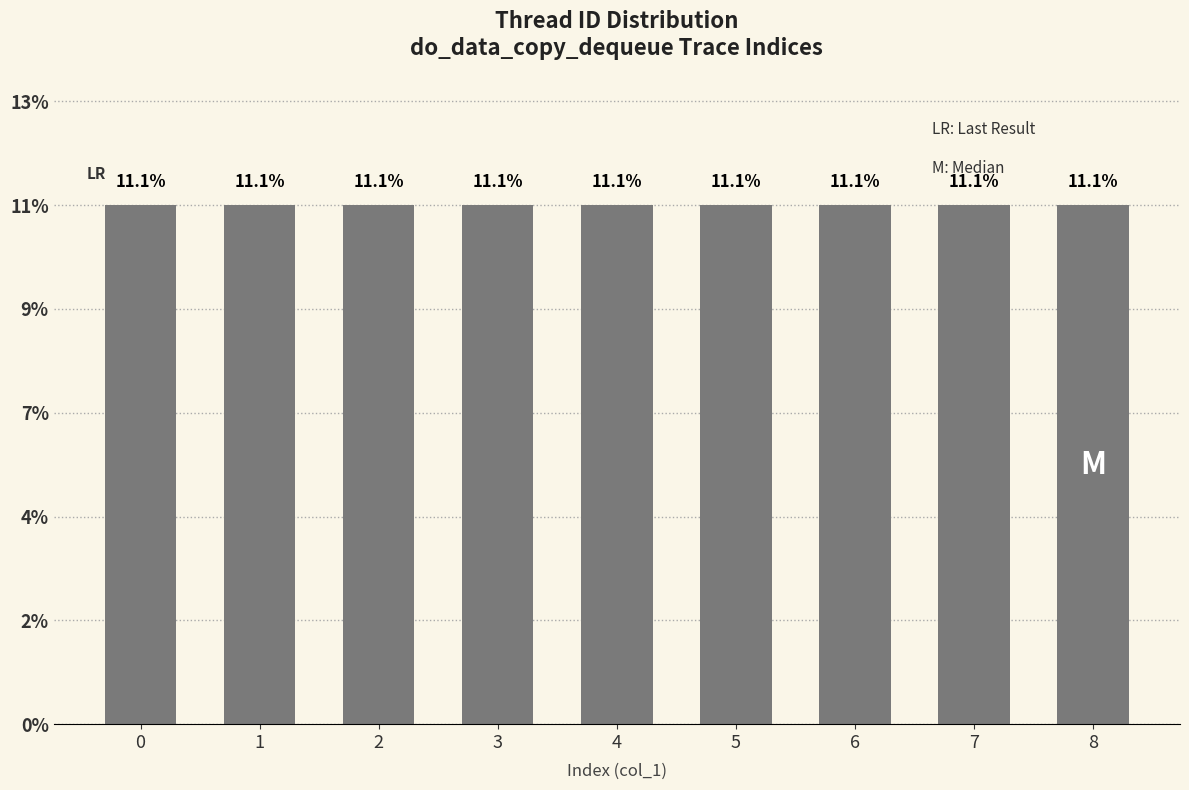

What is the average value?

11.1